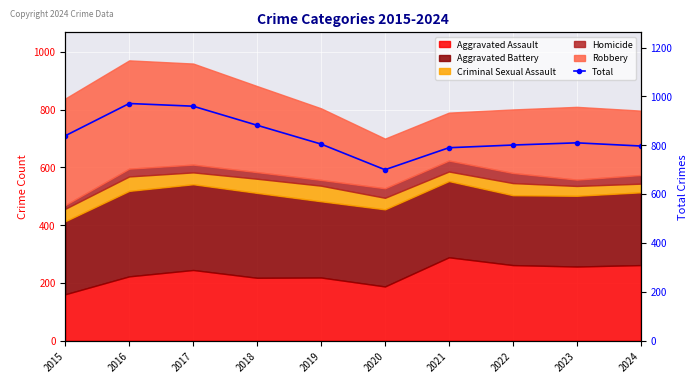

True or false: the data shows 376 at 2019.

False